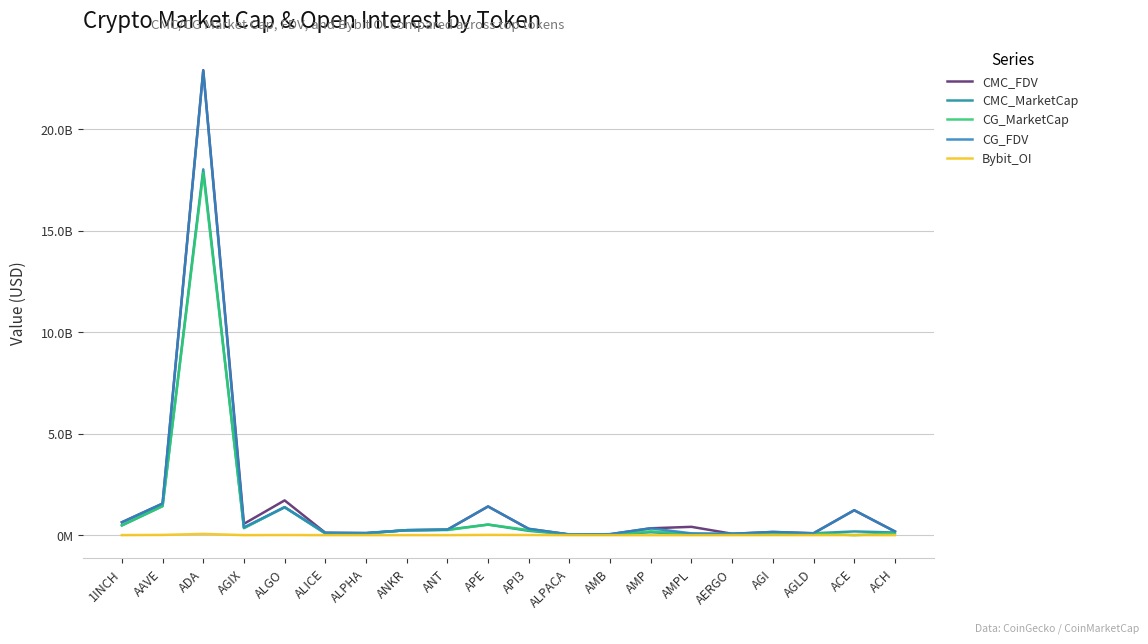

Is this an area chart (filled region under the line)?

No